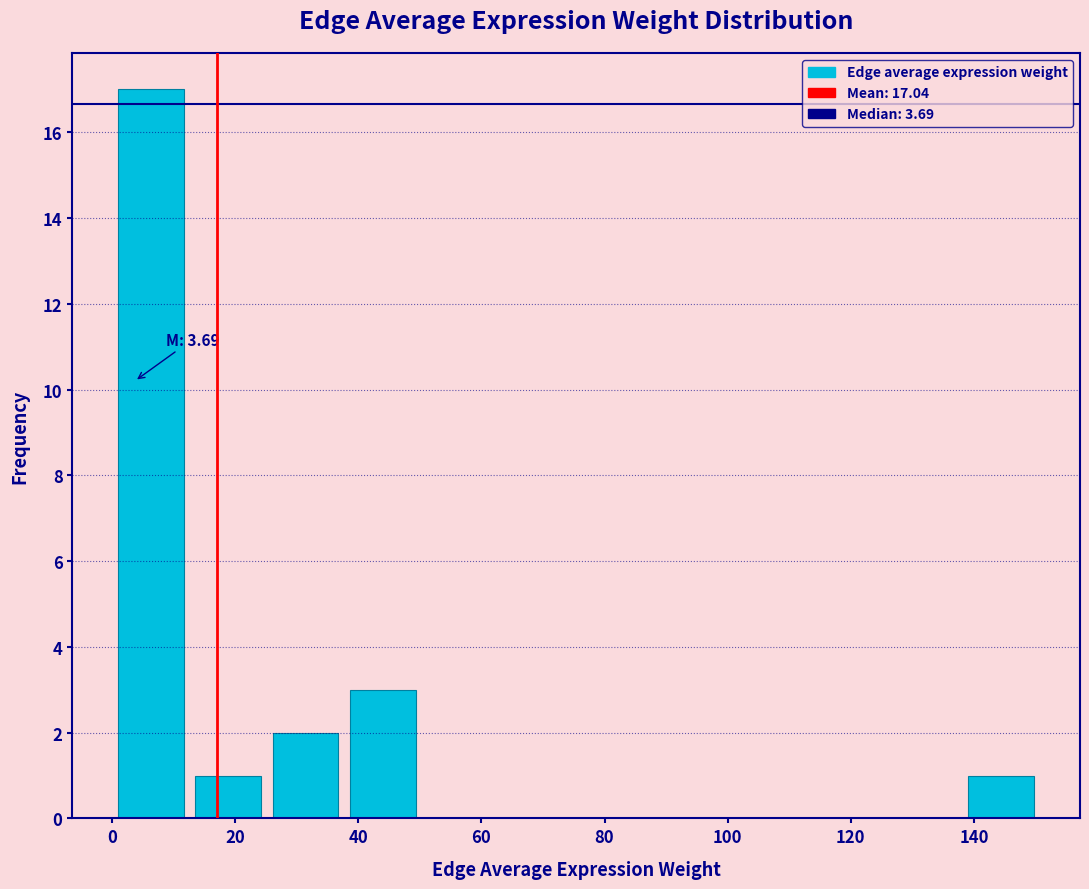

Over which range of the x-axis is the bar tallest?

0 to 12